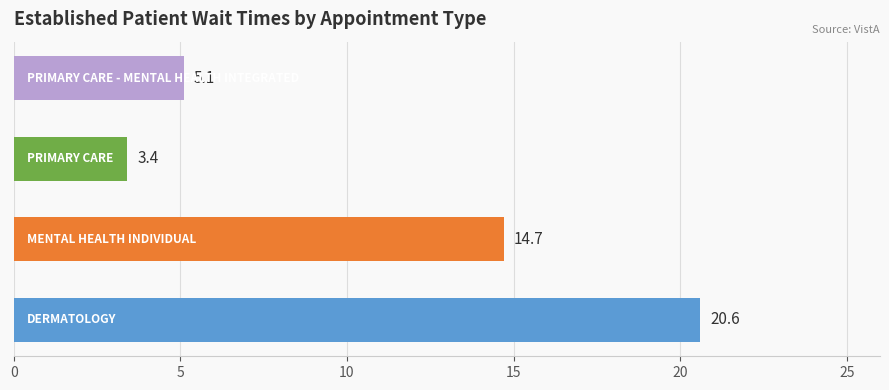

How many values exceed 14?

2